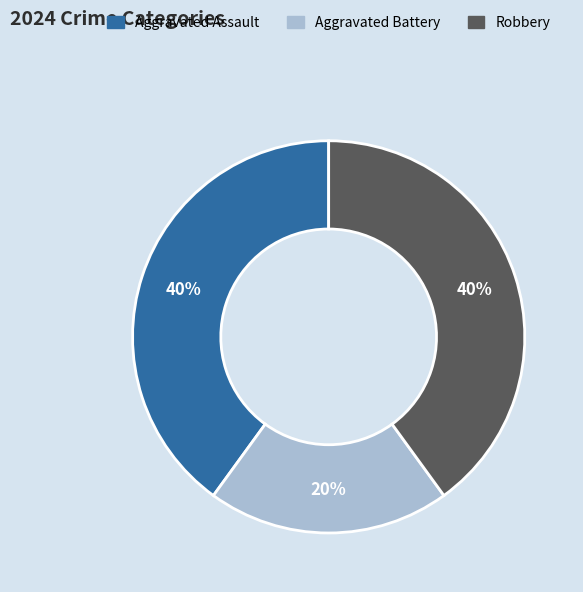

To the nearest percent, what is the difference between the largest and smallest slice percentages?

20%